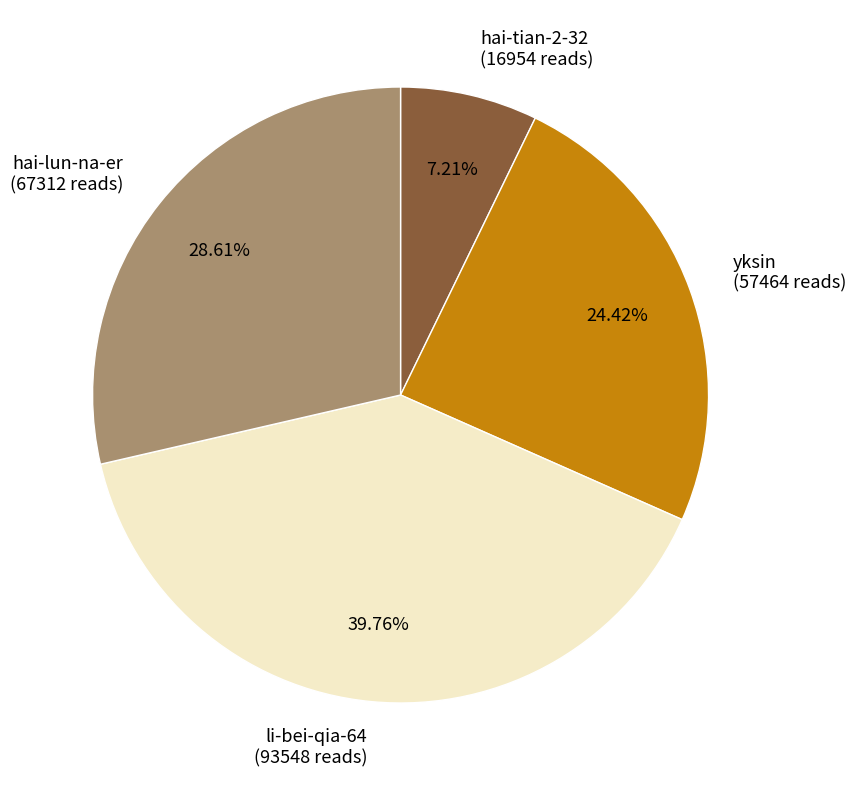

Combined, what portion of the pie is li-bei-qia-64 and hai-tian-2-32?

47.0%